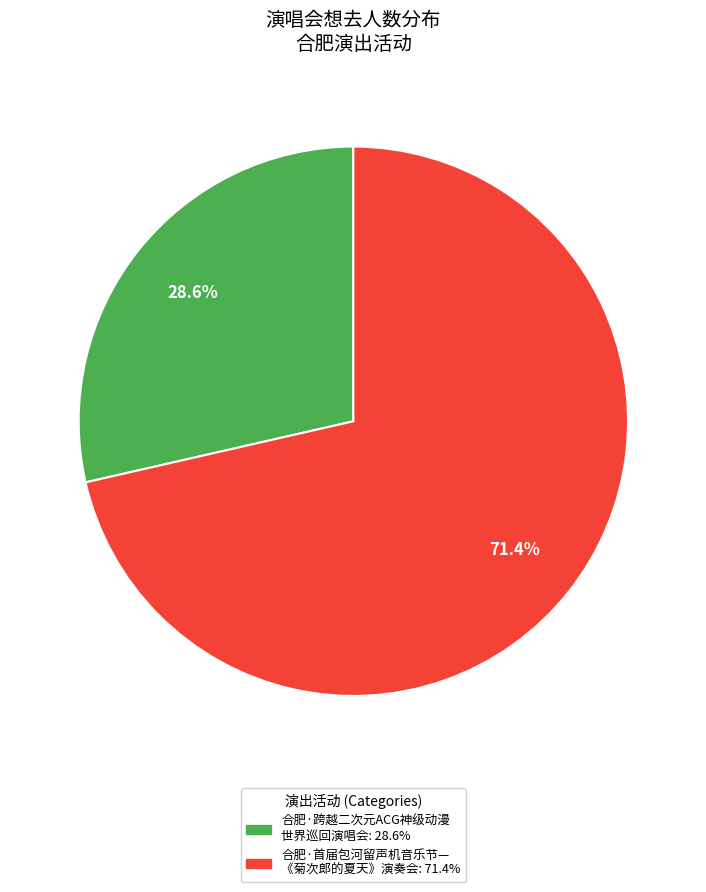

Is there a majority slice in this chart?

Yes